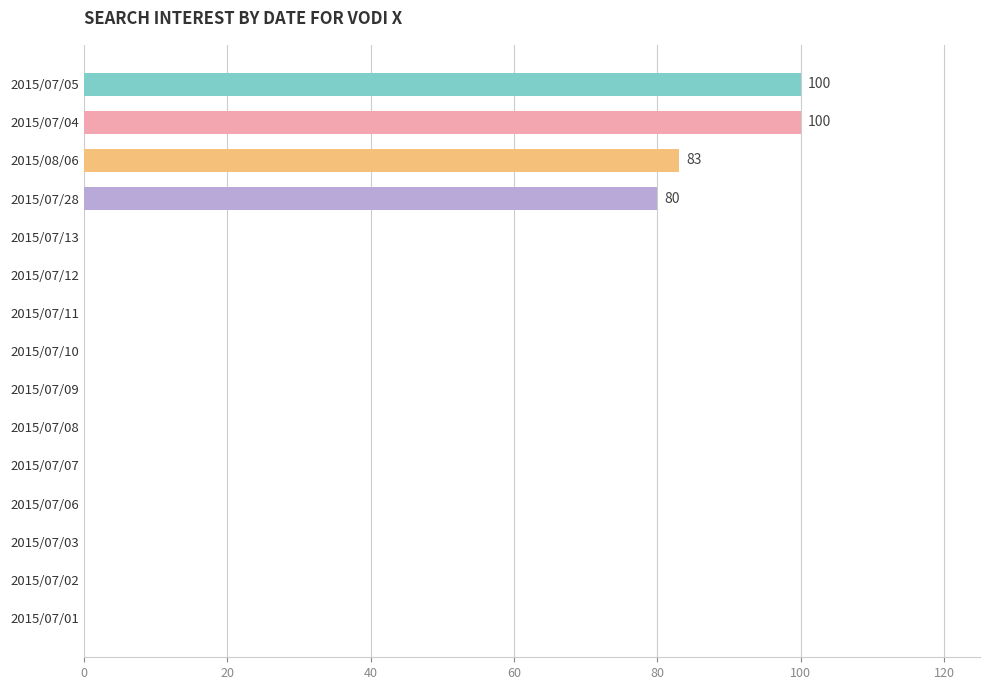

What is the sum of all values?

363